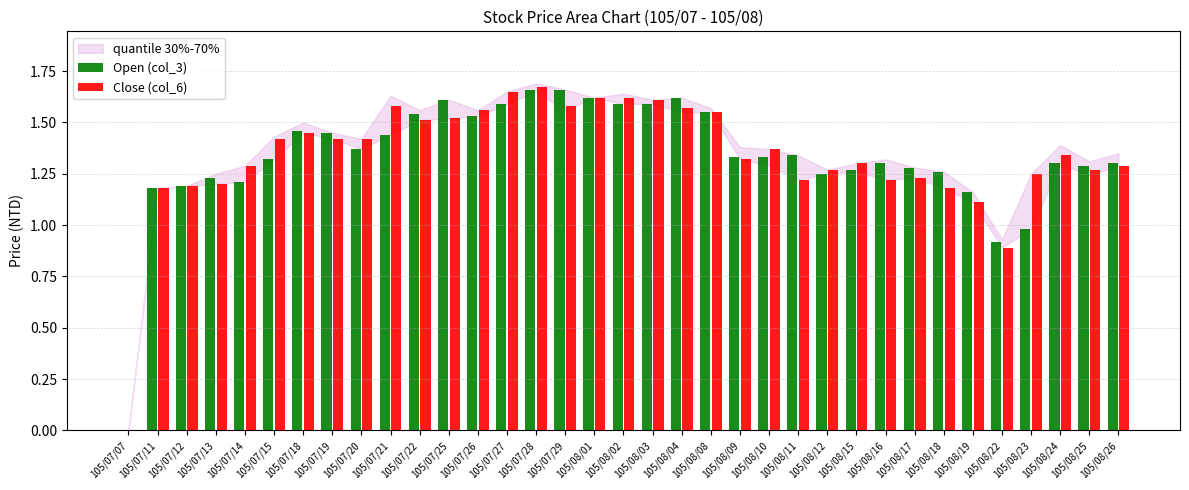

What is the sum of all Open (col_3) values?

46.7